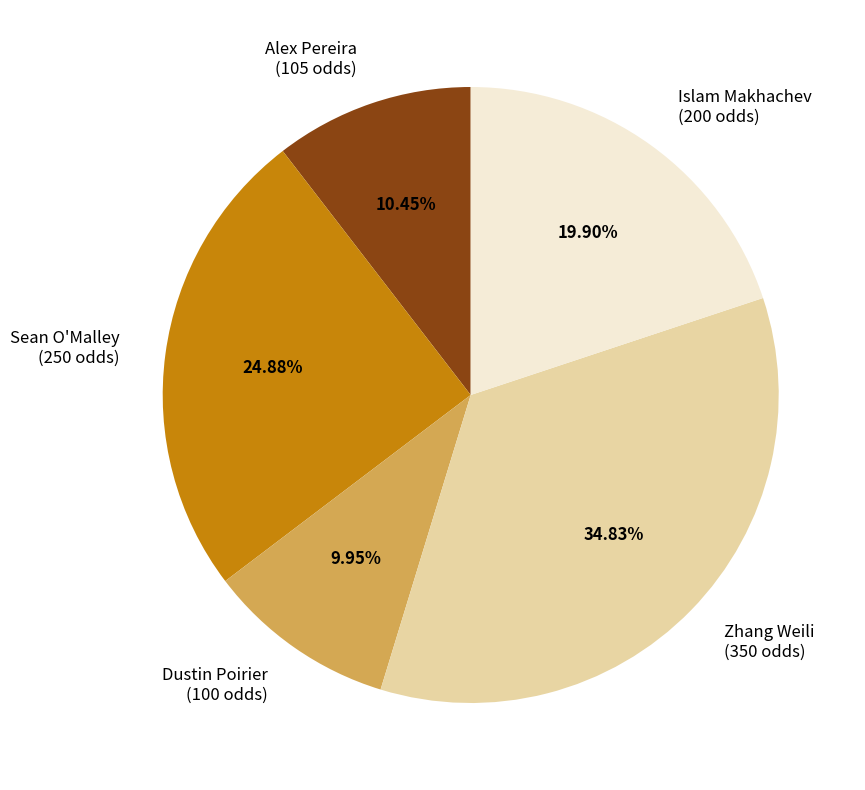

Approximately how many times larger is the value at Islam Makhachev compared to Zhang Weili?

0.6